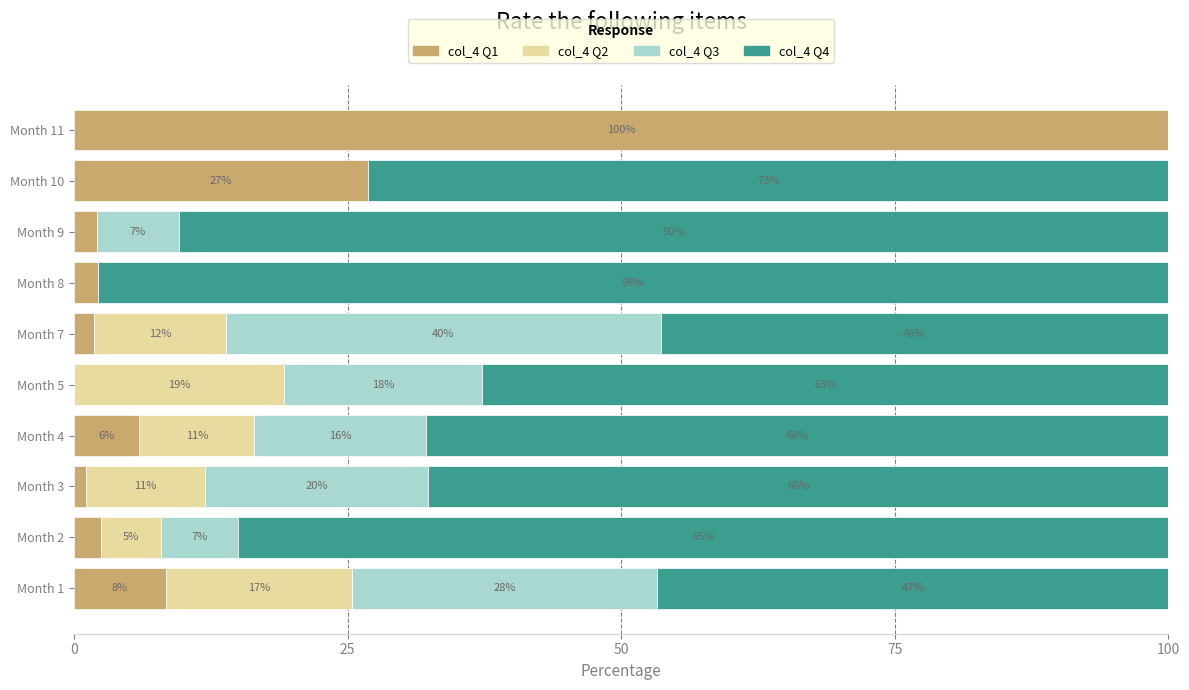

The value of col_4 Q1 at Month 11 is 141.7. True or false?

False